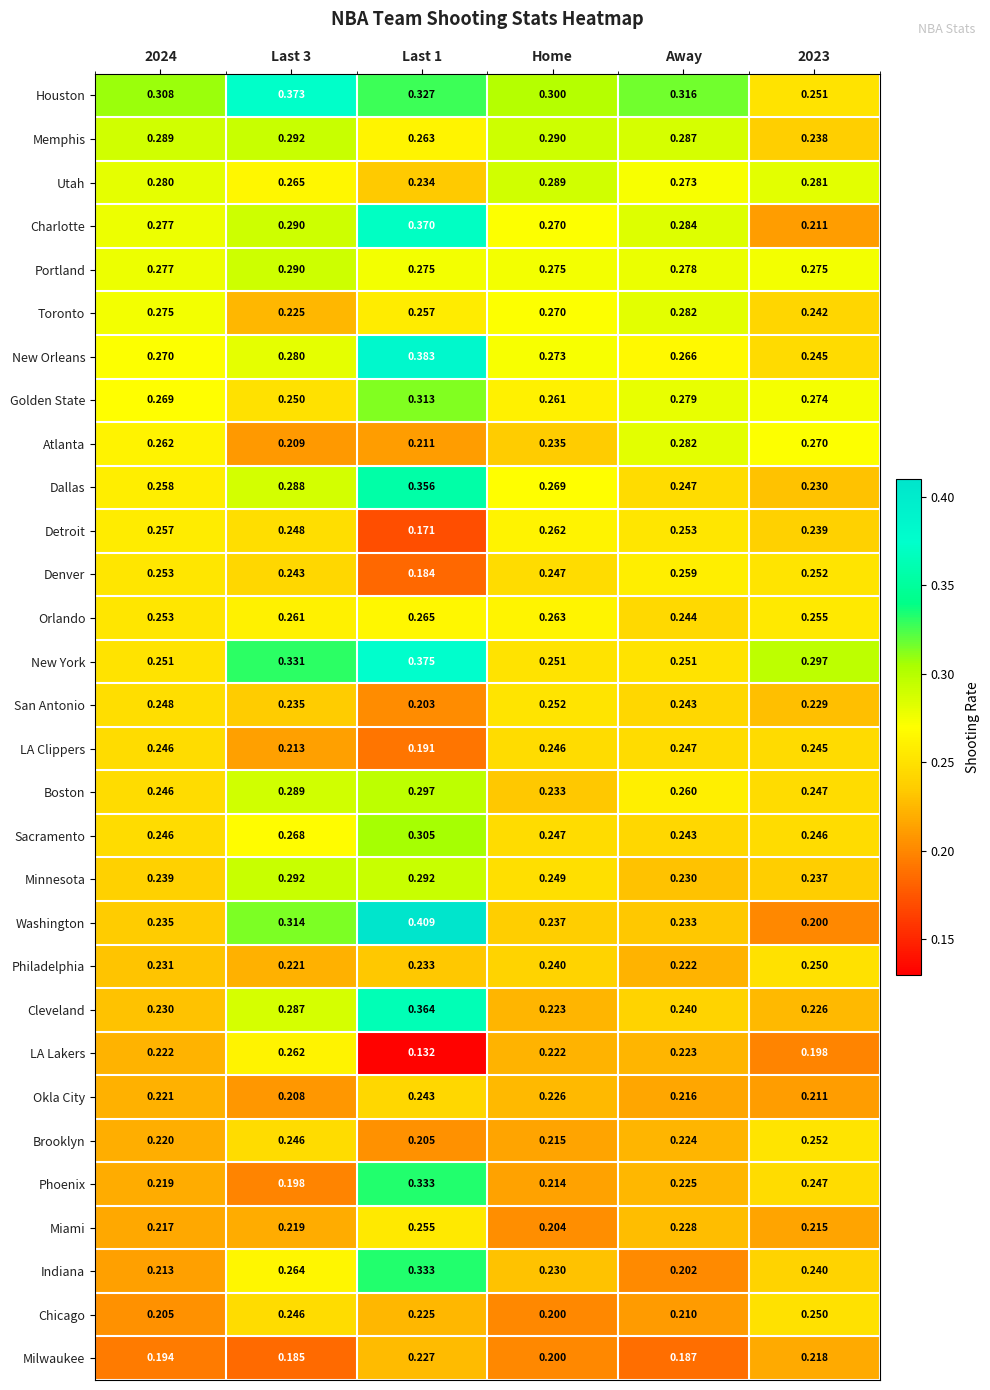

What is the difference between the highest and lowest values at Last 1?

0.3